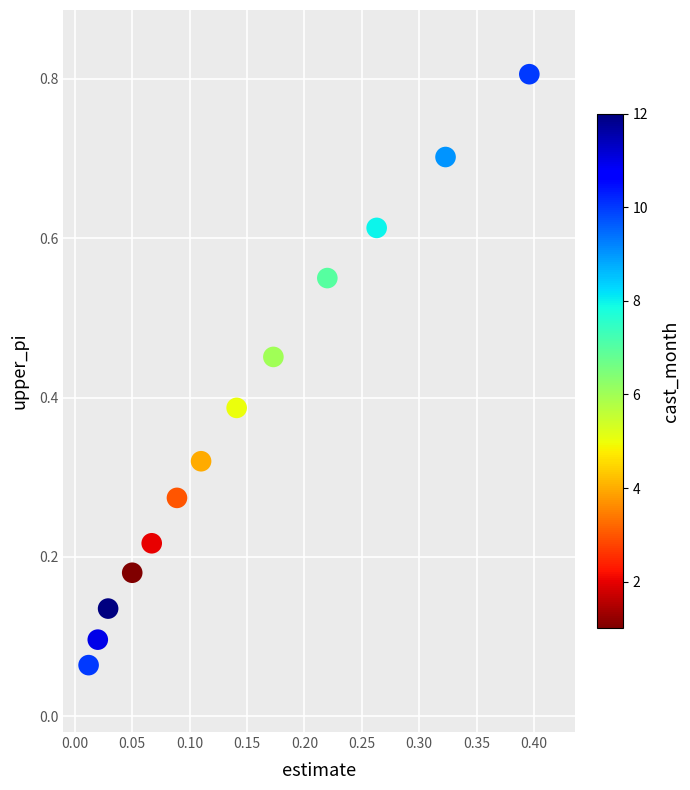

What is the range of Y values (max minus min)?

0.7